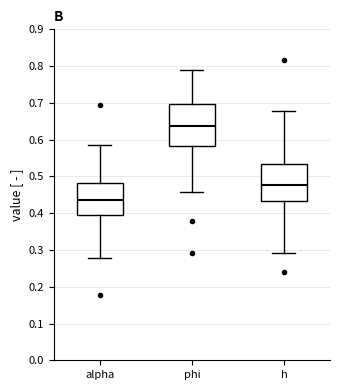

Where is the lower edge of the box for phi on the y-axis? The values are not printed on the chart, so give them approximately, as read against the axis.

0.58